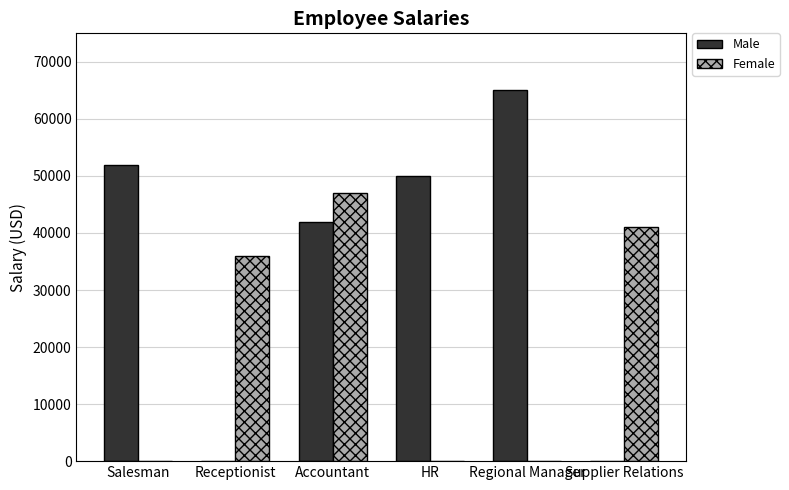

At which label is Female closest to 23500?

Receptionist